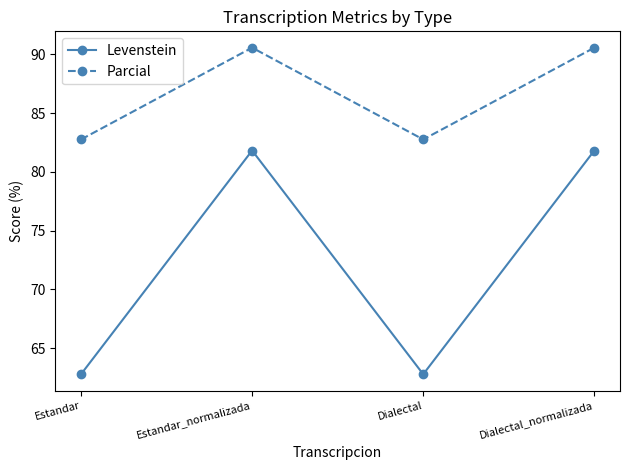

Which series has the largest total across all categories?

Parcial